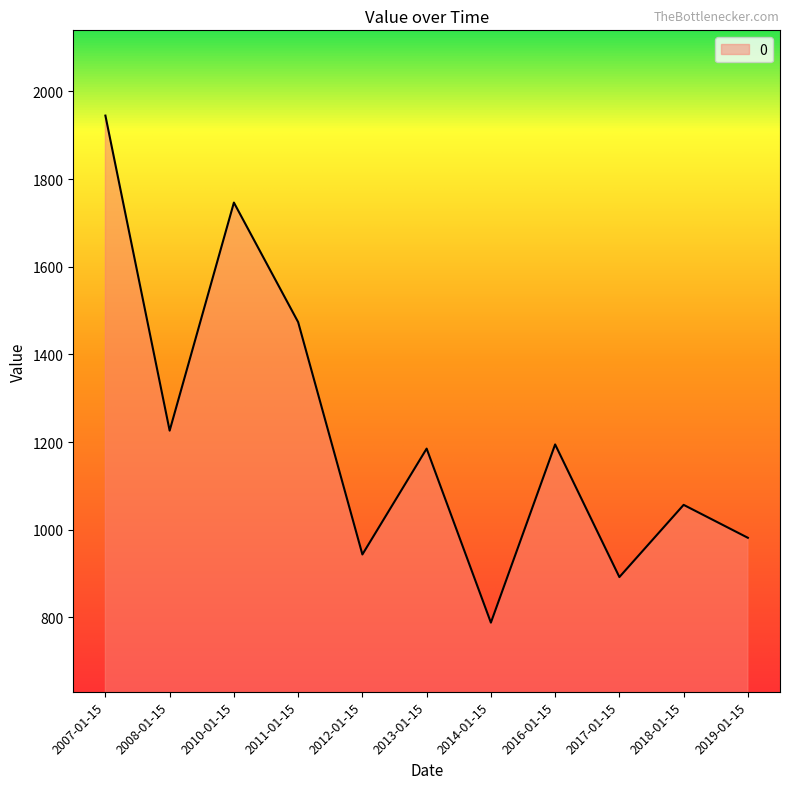

What is the greatest value displayed?

1944.7